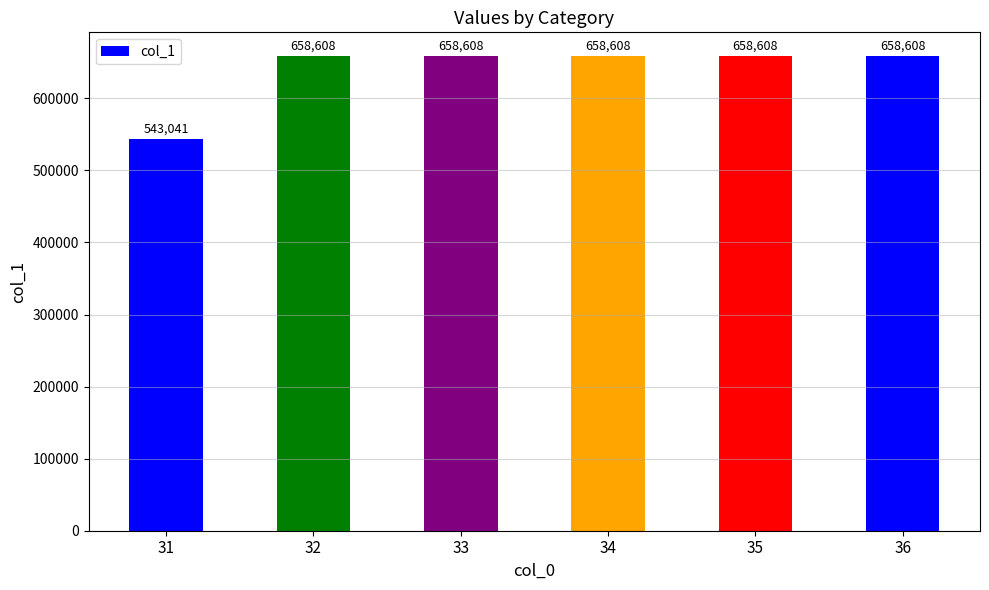

The chart shows a value of 1067570.6 at 32. True or false?

False